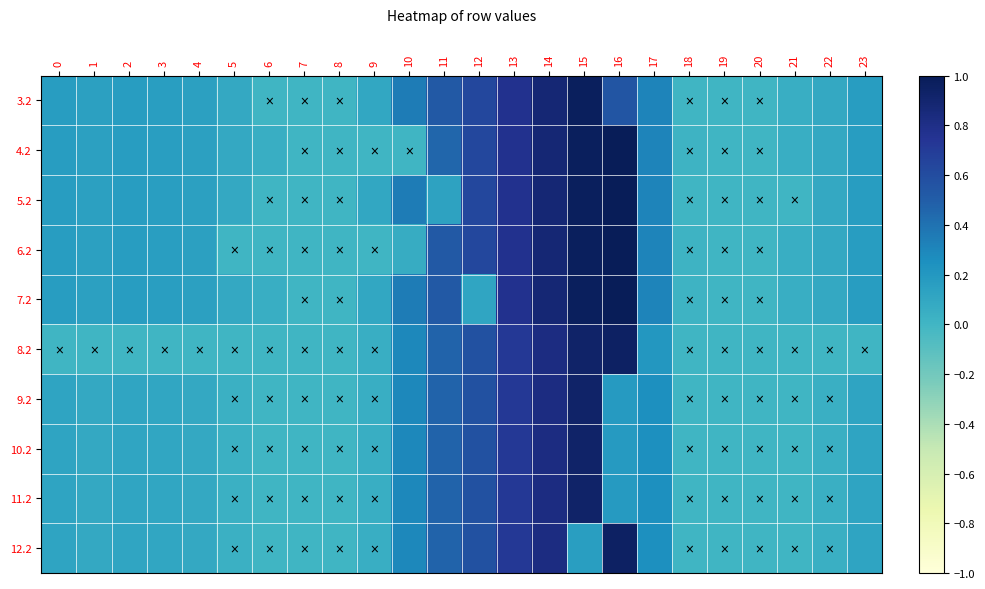

Count the number of categories in the chart.

24